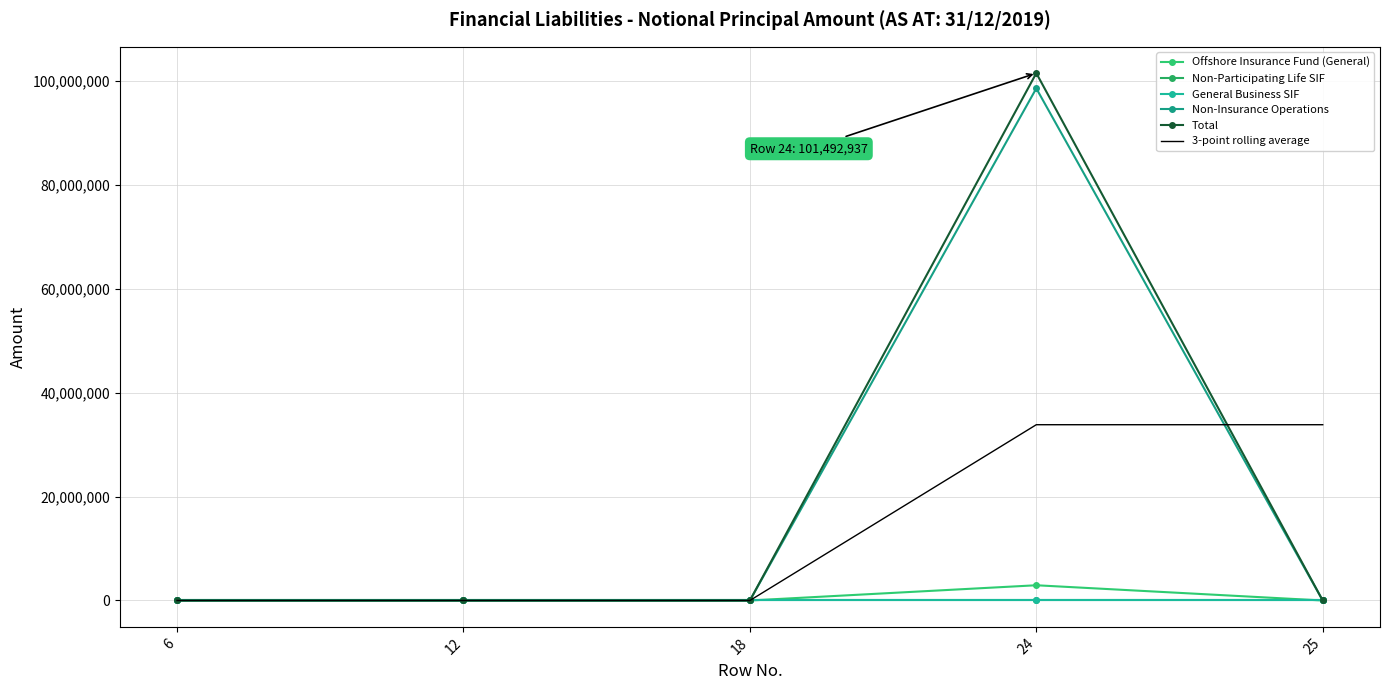

Is it true that General Business SIF equals 0 at 24?

True